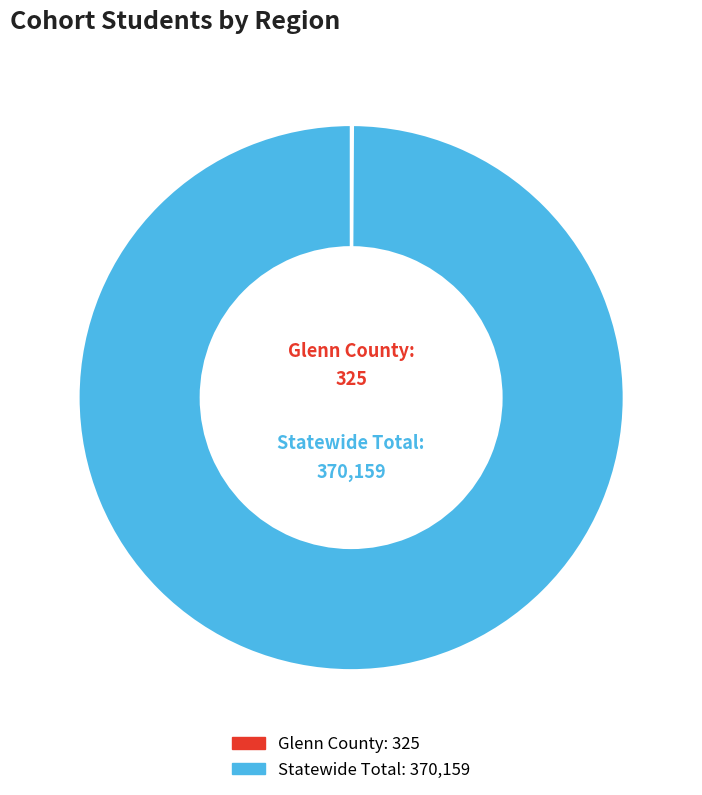

What is the majority slice?

Statewide Total